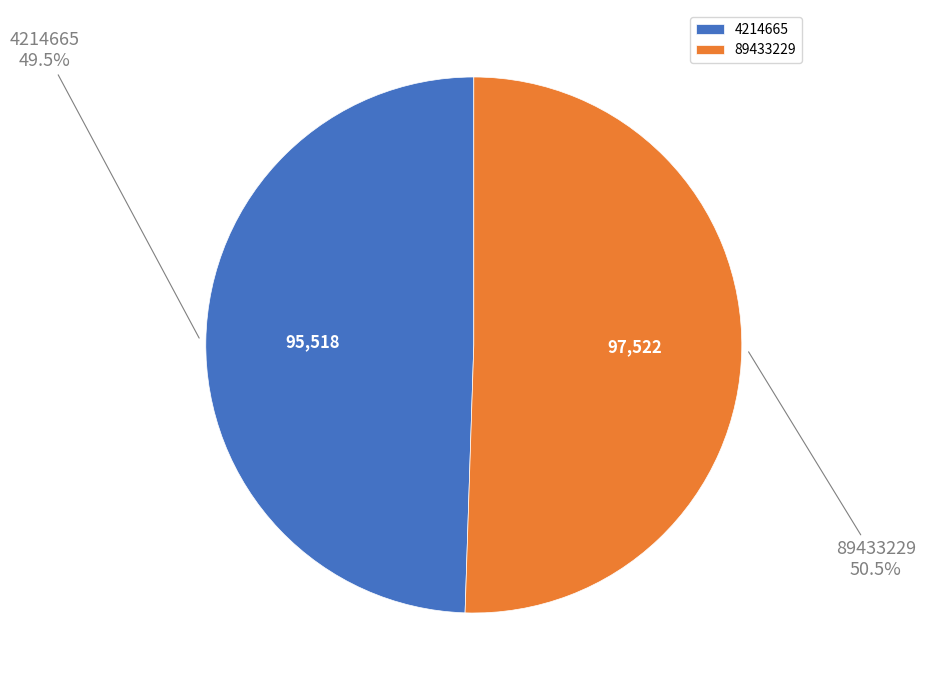

What is the majority slice?

89433229